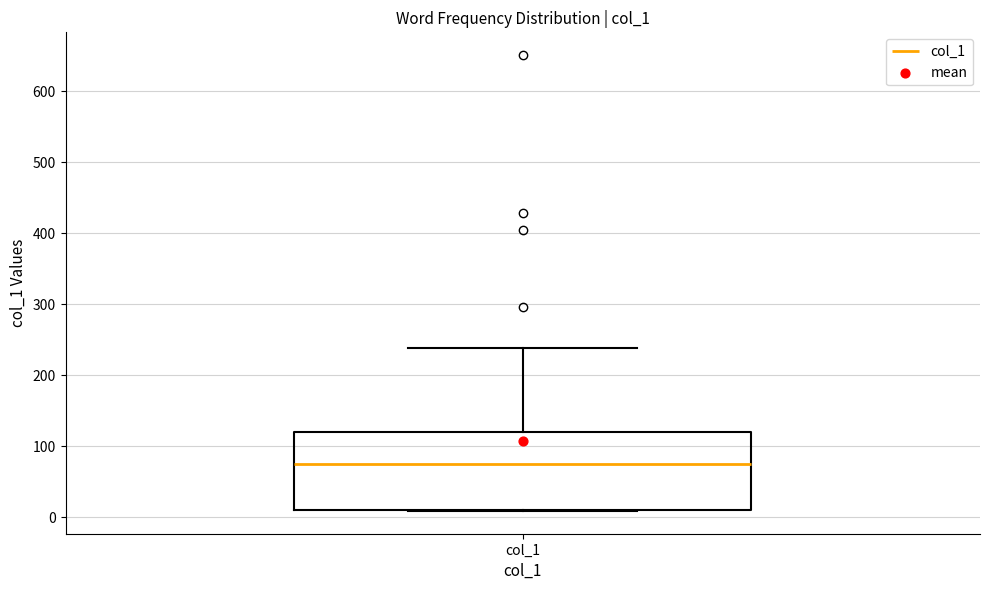

Where is the lower edge of the box for col_1 on the y-axis? The values are not printed on the chart, so give them approximately, as read against the axis.

10